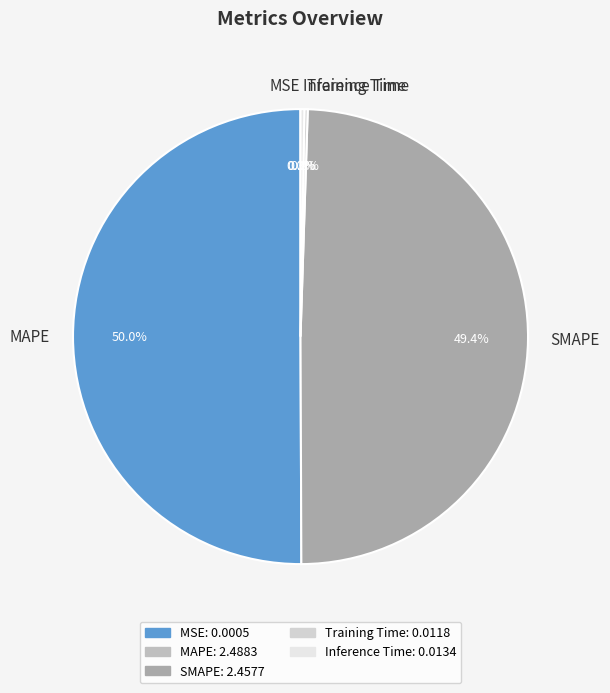

Which category has the biggest portion of the pie?

MAPE